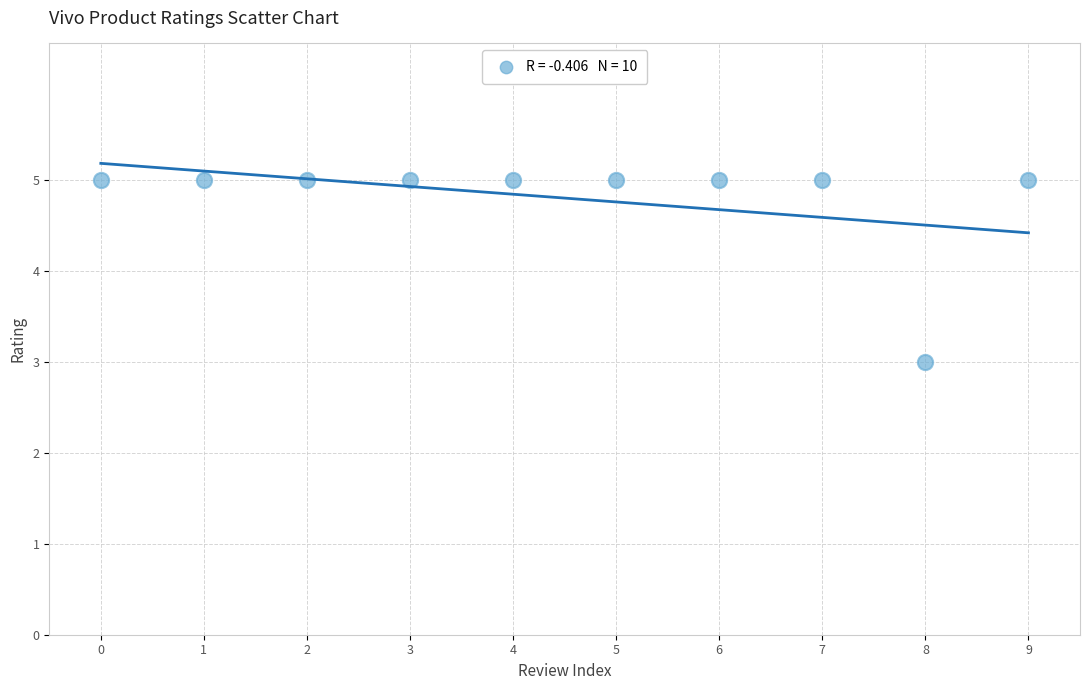

What is the average Y value?

5